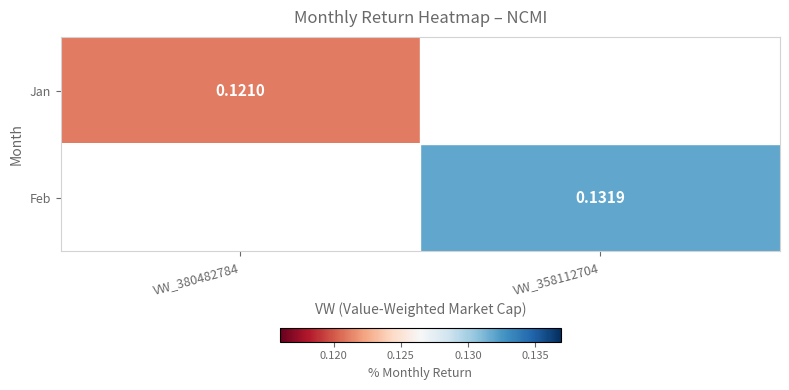

At VW_358112704, list the series in order from smallest to largest.

Jan, Feb